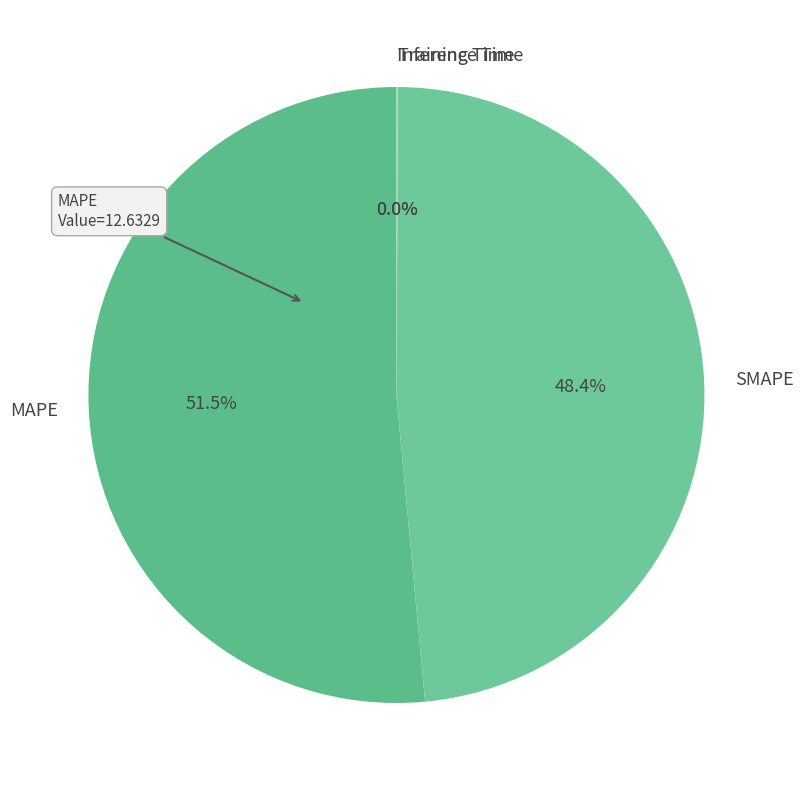

Which slice is the largest?

MAPE